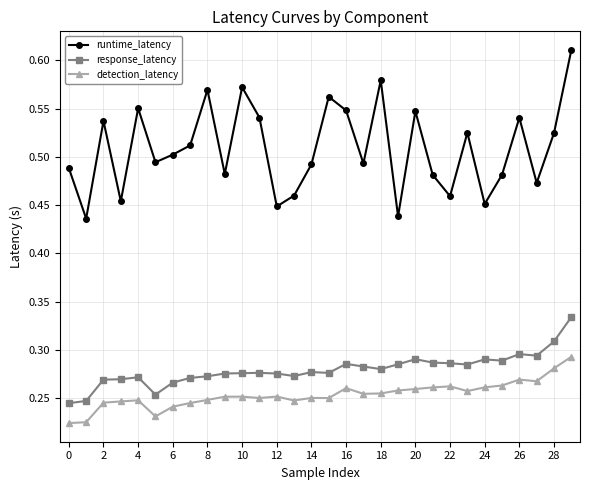

List the series in order of their peak value, lowest first.

detection_latency, response_latency, runtime_latency